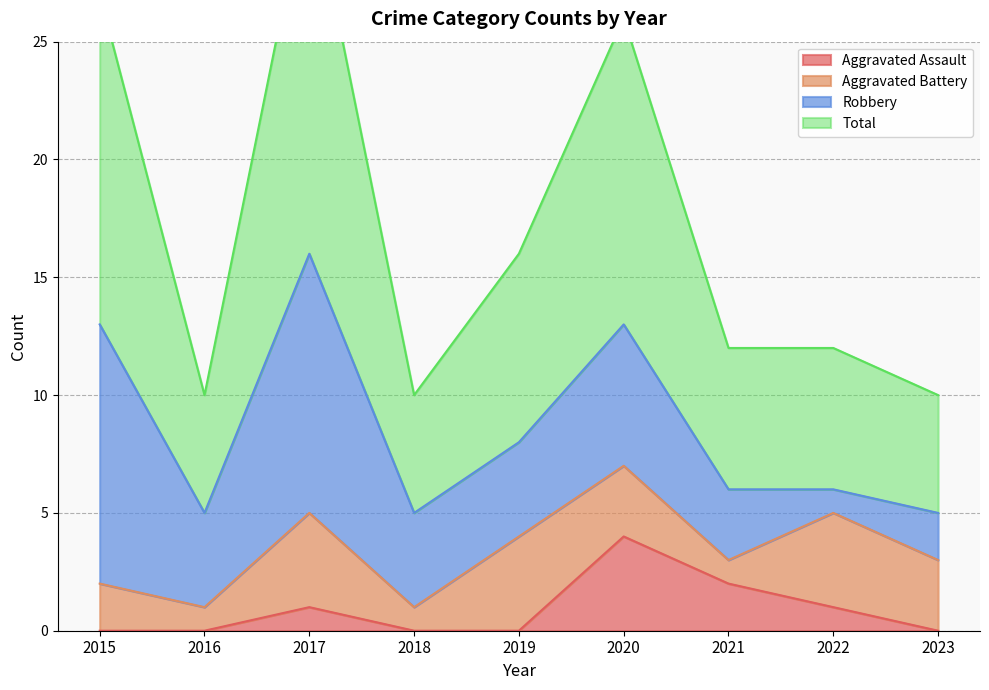

Which series has the largest total across all categories?

Total